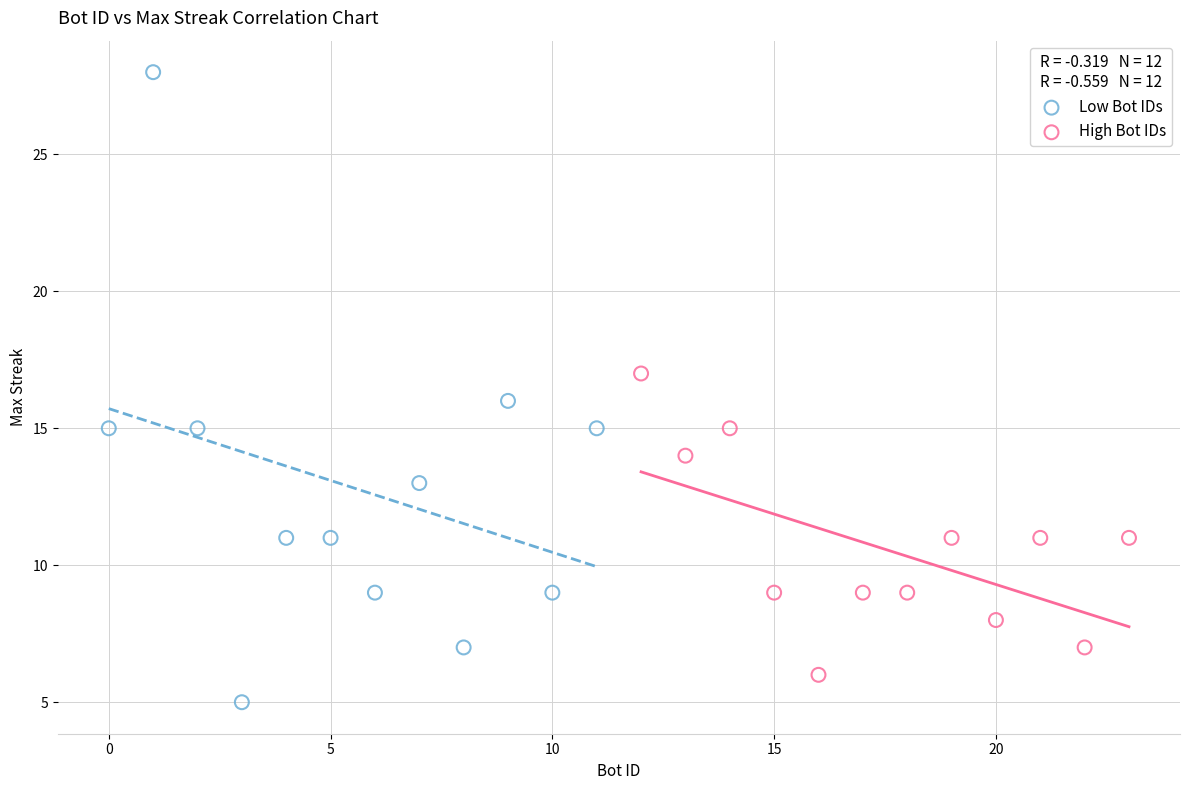

Which series contains the highest Y value?

Low Bot IDs